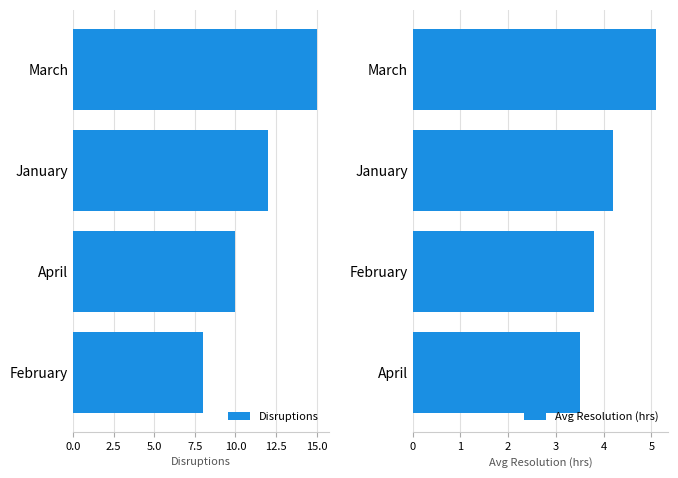

The Disruptions series shows 9 at March. True or false?

False